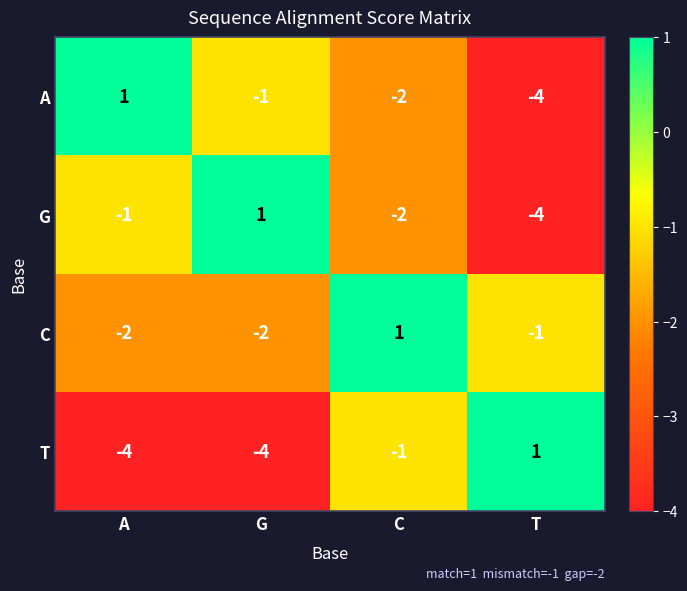

Is the value of A at C greater than the value of C at T?

No